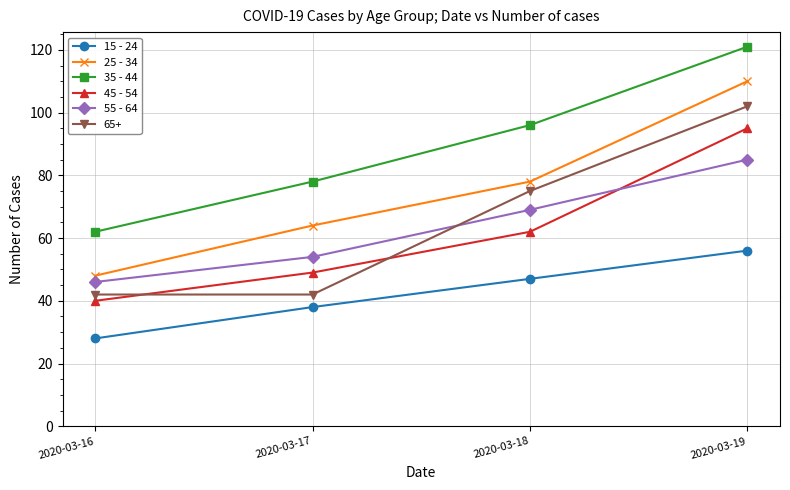

What is the difference between the 55 - 64 values at 2020-03-17 and 2020-03-18?

15